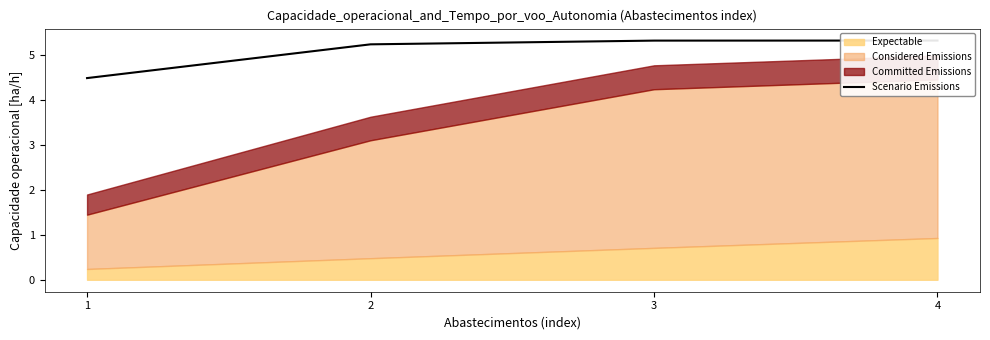

What is the value of the 2nd point from the left?

5.2